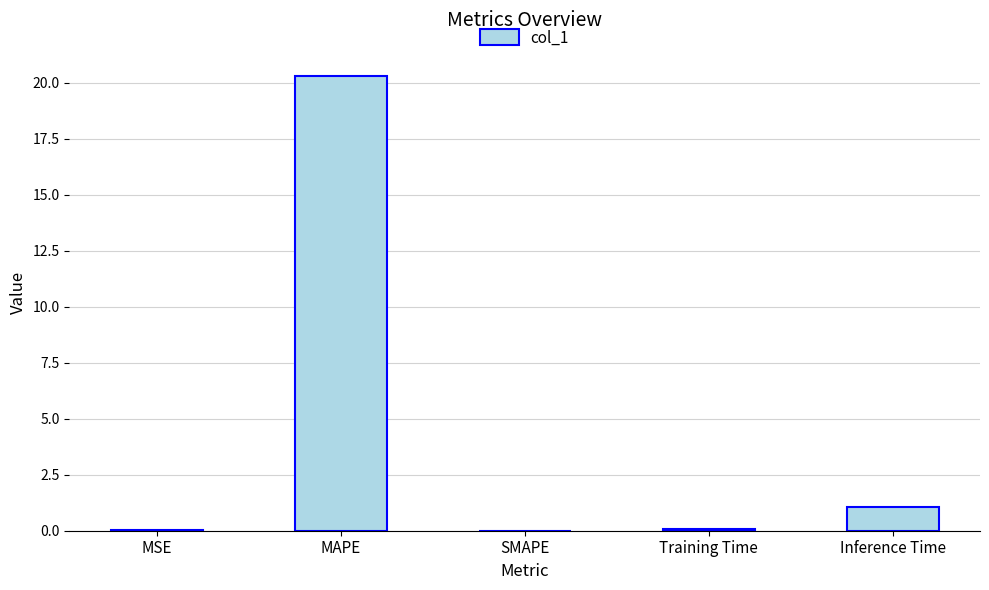

The value at MAPE is 30.5. True or false?

False